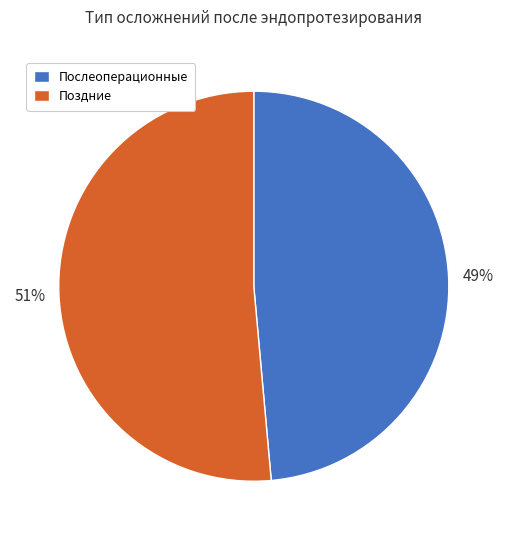

Is it true that Поздние is 44% of the pie?

False